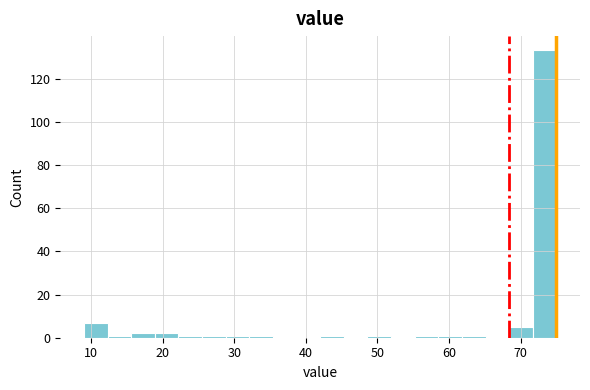

Around what value on the x-axis is the tallest bar? Give the approximate position of its centre, as read against the axis.

73